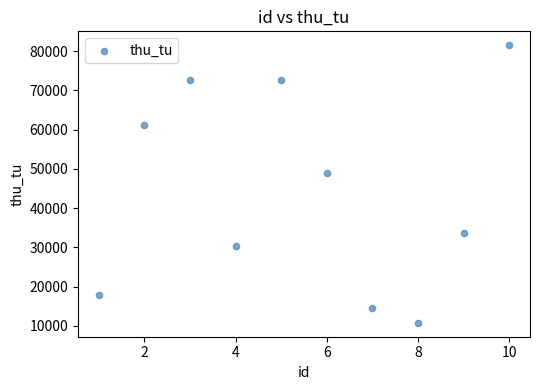

What is the average X value?

6